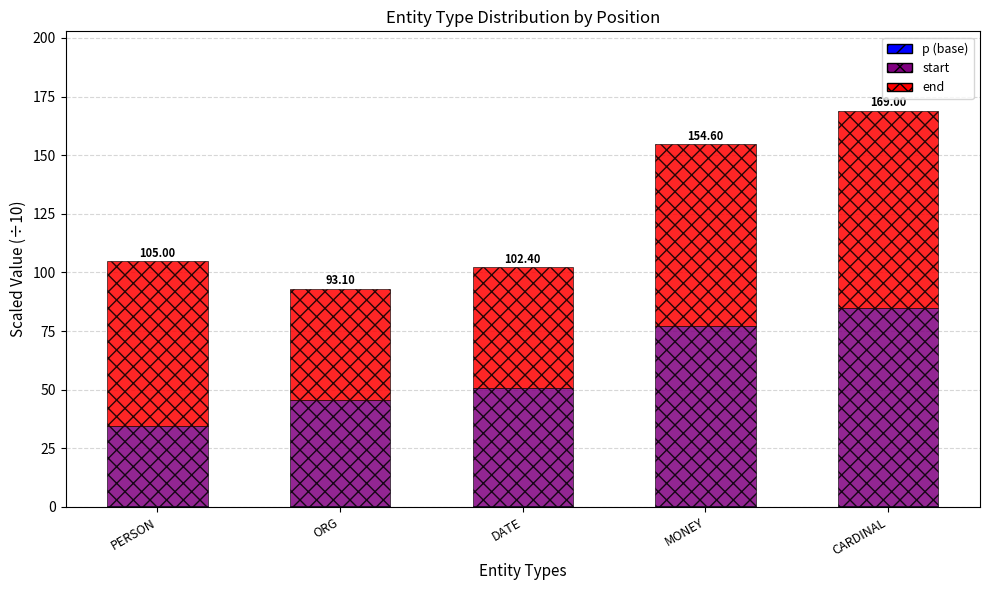

At which category is the sum across all series the highest?

CARDINAL